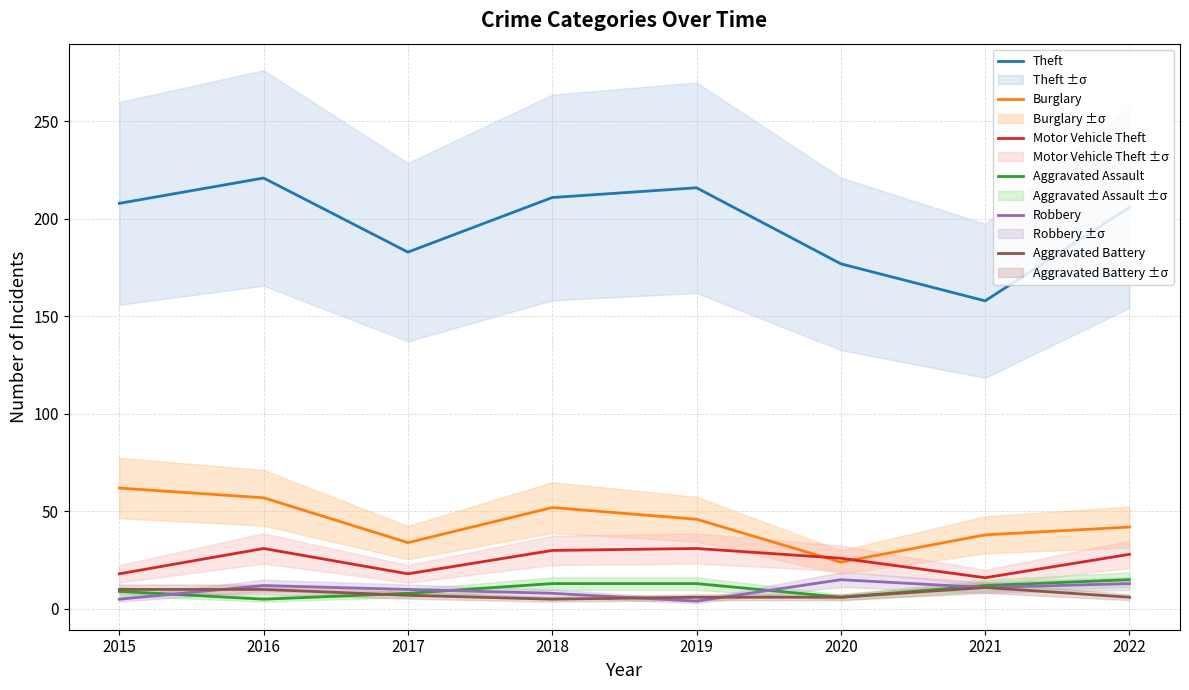

At which label does Aggravated Battery first exceed 7?

2015